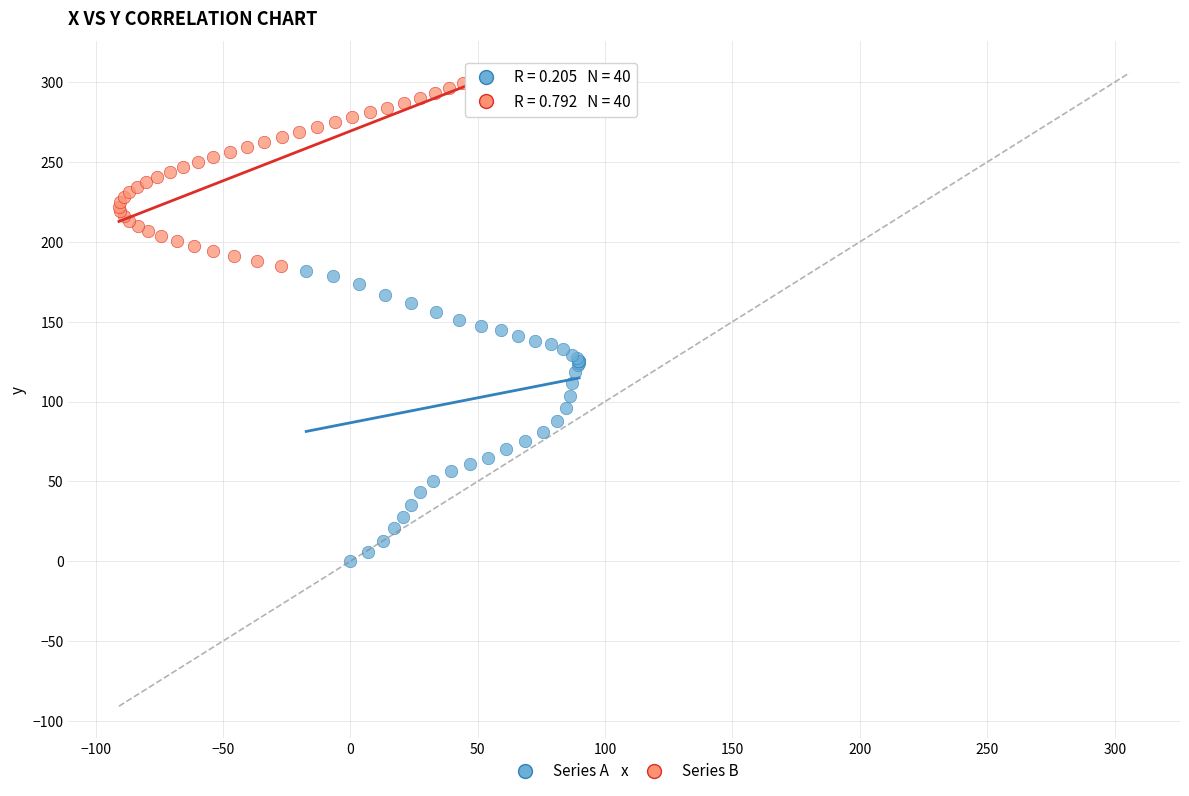

Which series reaches the minimum Y coordinate?

Series A